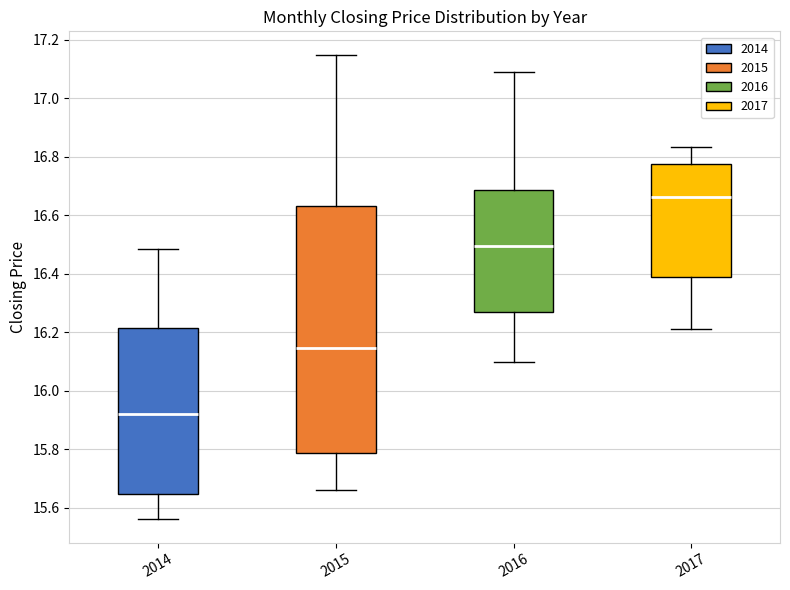

Reading left to right, read every box against the y-axis: the position of its median line, the range the box covers, and the ends of its whiskers. The values are not printed on the chart, so give them approximately, as read against the axis.

2014: median 15.92, box 15.64 to 16.22, whiskers 15.56 to 16.48
2015: median 16.14, box 15.78 to 16.64, whiskers 15.66 to 17.14
2016: median 16.50, box 16.26 to 16.68, whiskers 16.10 to 17.10
2017: median 16.66, box 16.38 to 16.78, whiskers 16.20 to 16.84